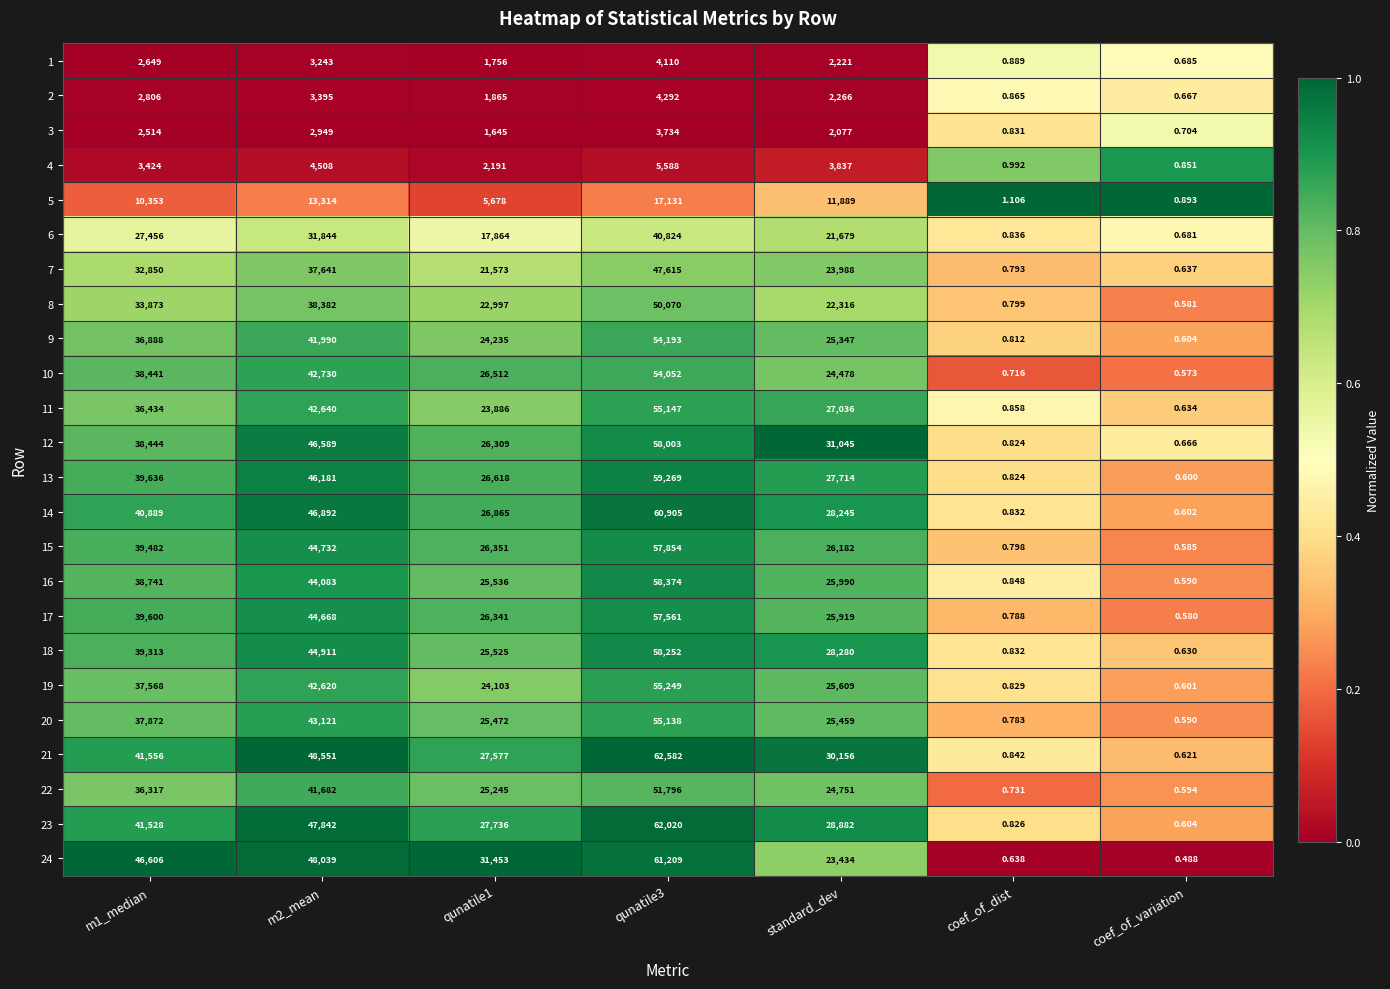

At which label is 19 closest to 27624?

standard_dev